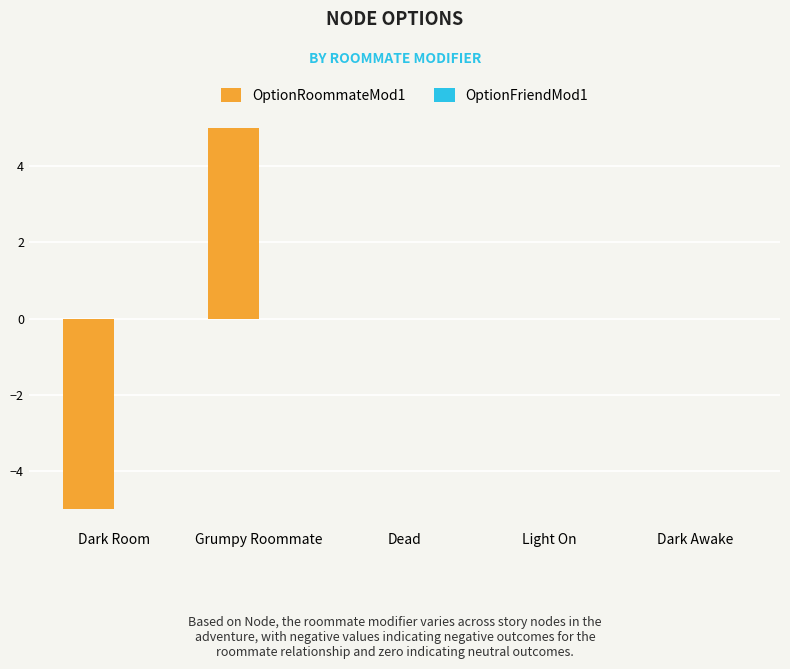

At which category does the chart reach its peak across all series?

Grumpy Roommate